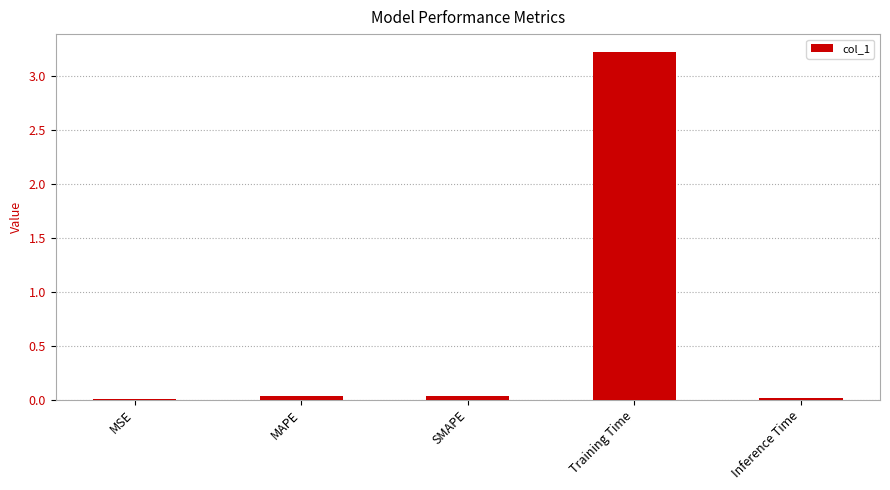

The chart shows a value of 0.0 at MSE. True or false?

True